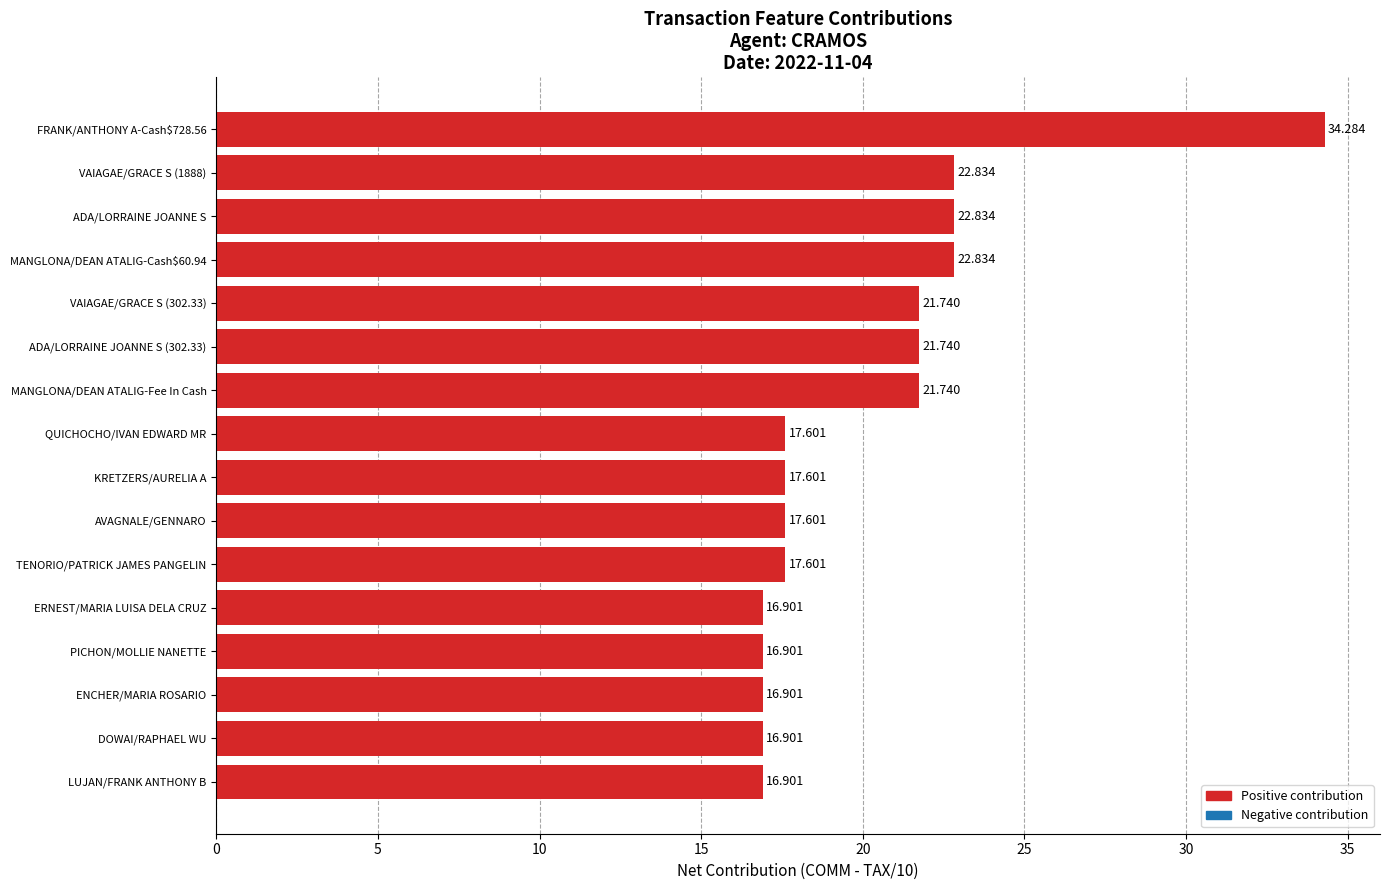

Which category has the highest value across all series?

FRANK/ANTHONY A-Cash$728.56